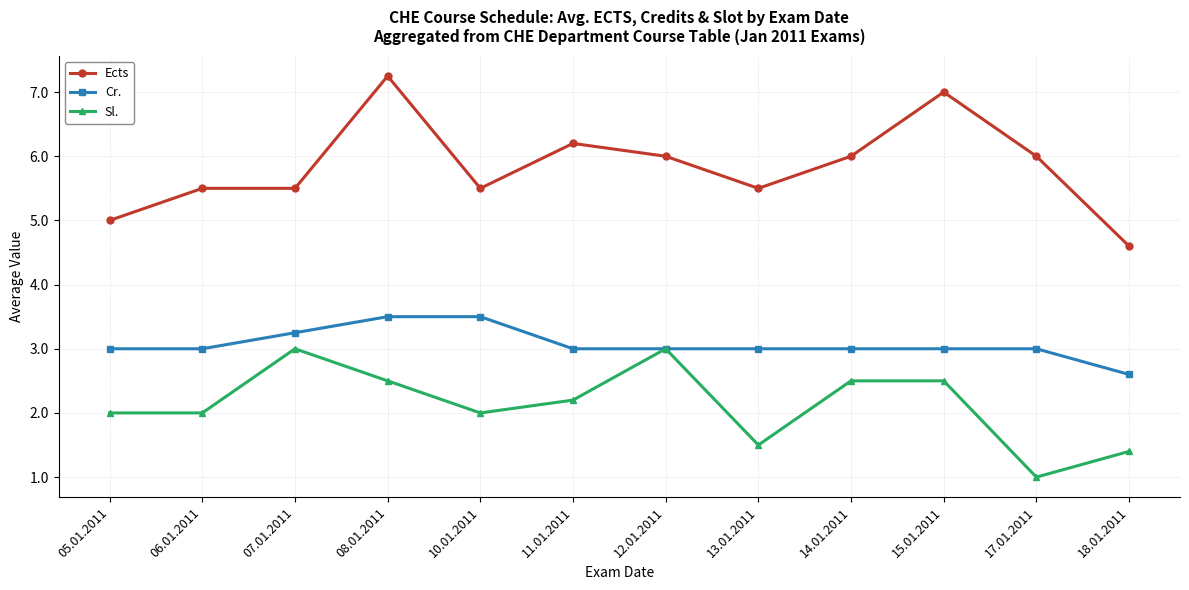

True or false: Ects and Sl. cross at least once.

False